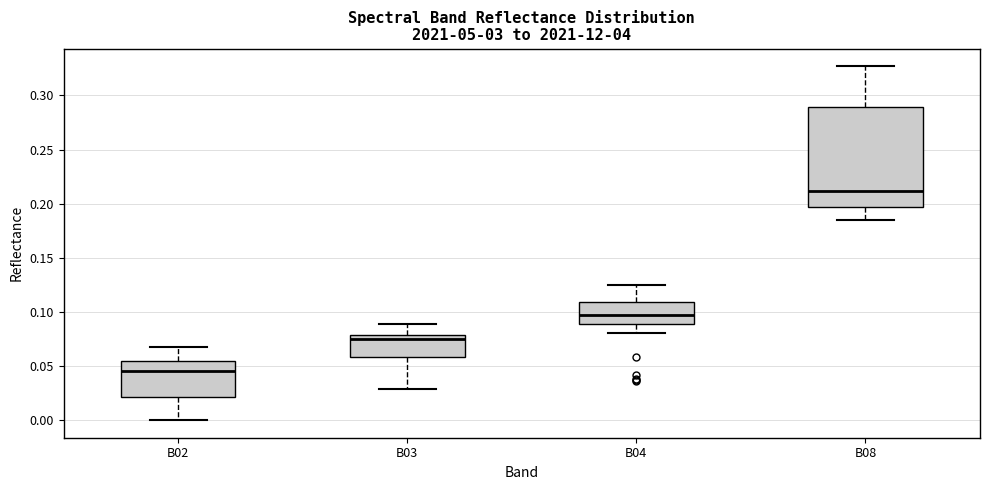

Comparing the boxes themselves (not the whiskers), which one is the tallest?

B08